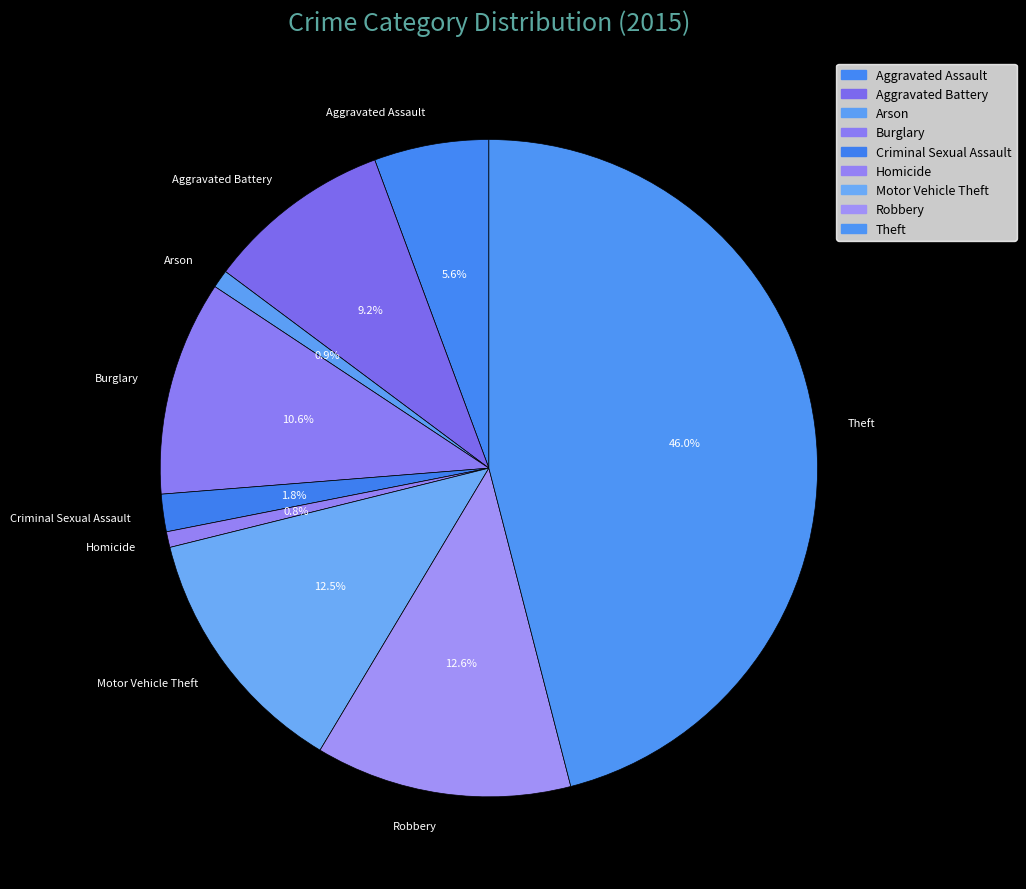

What is the largest slice in the pie chart?

Theft